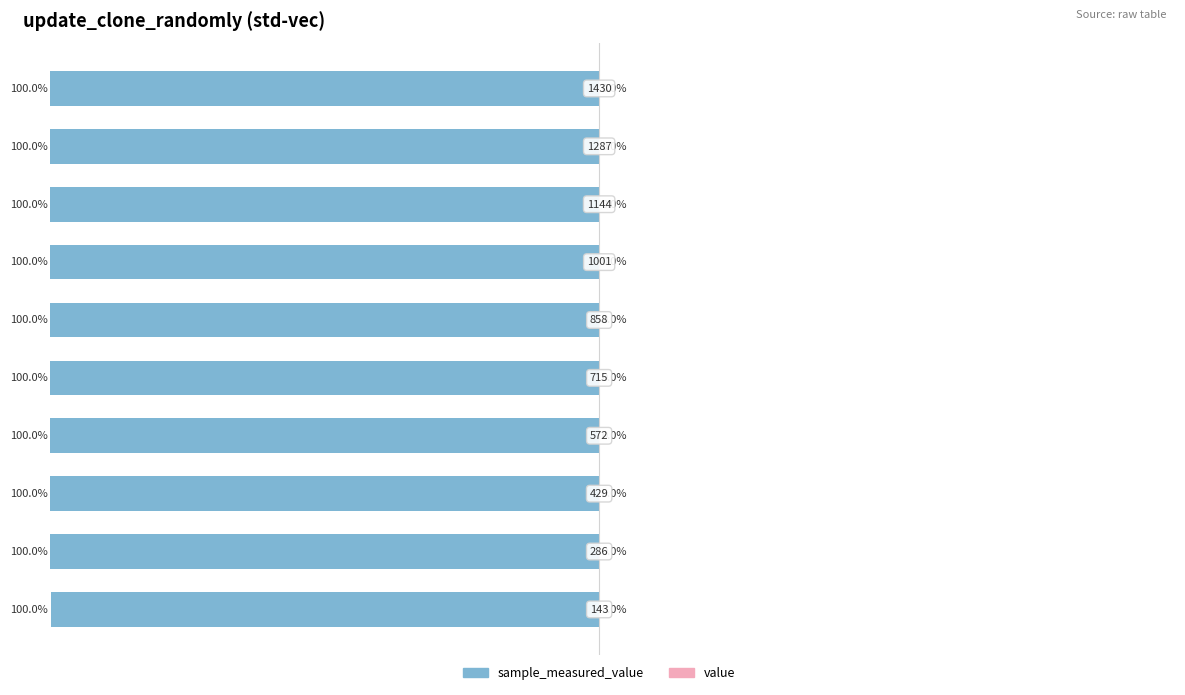

Rank the series by their average value, from highest to lowest.

value, sample_measured_value